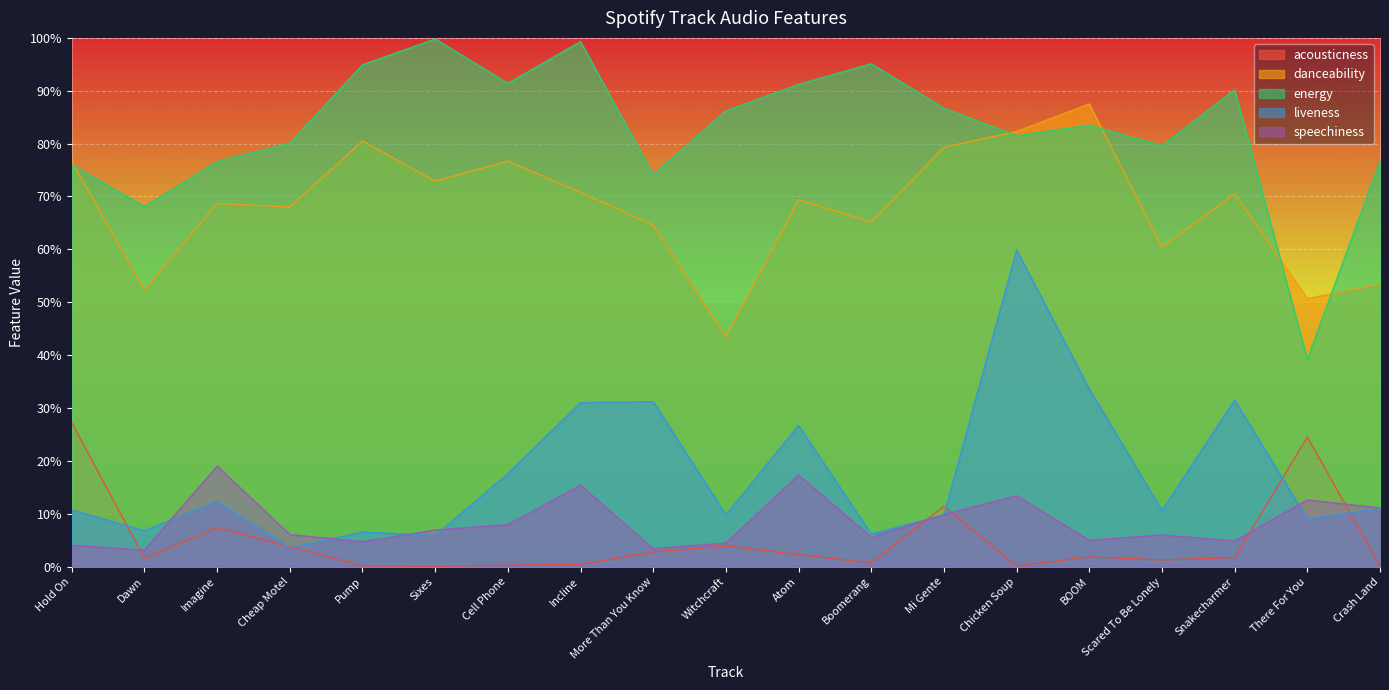

Does the chart display data point markers on the line(s)?

No